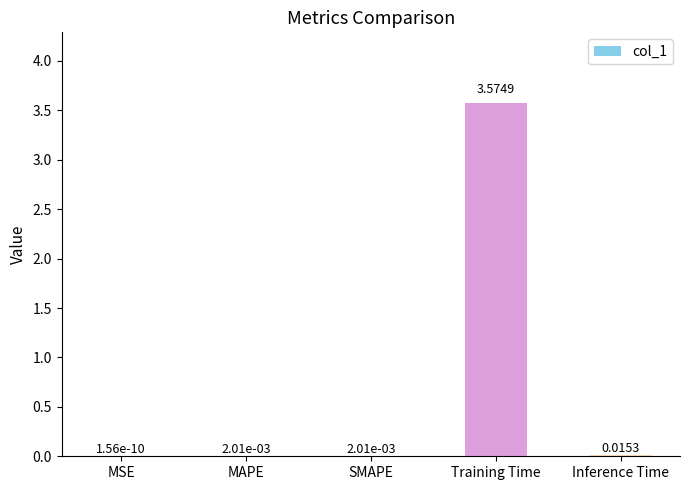

At which label is the value closest to 1?

Inference Time